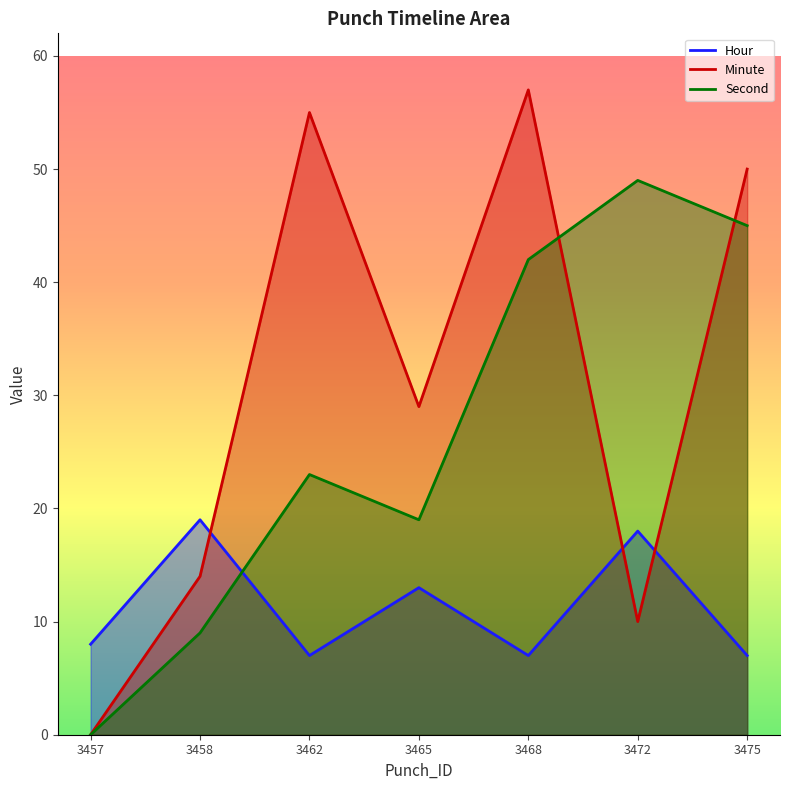

How many data points in Minute are less than 29?

3